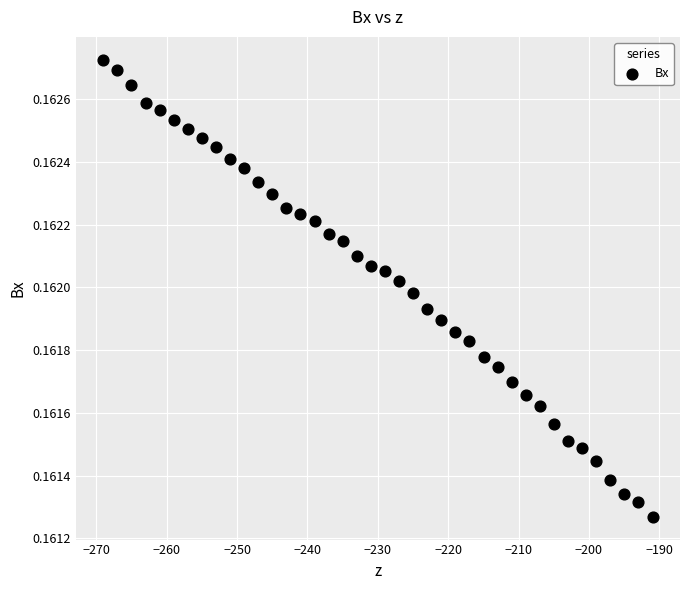

What is the range of X values (max minus min)?

78.0